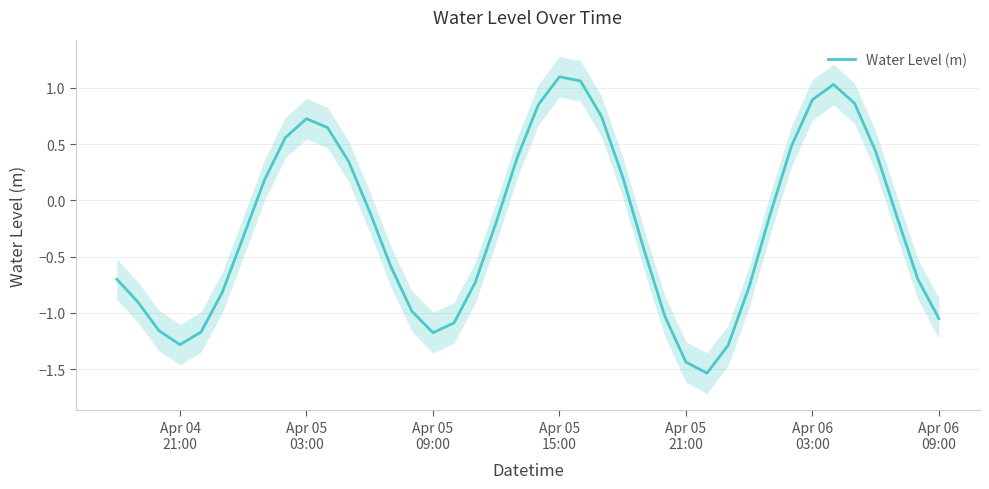

Does the chart have visible grid lines?

Yes